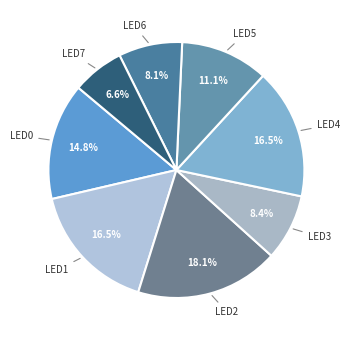

Which category has the biggest portion of the pie?

led2